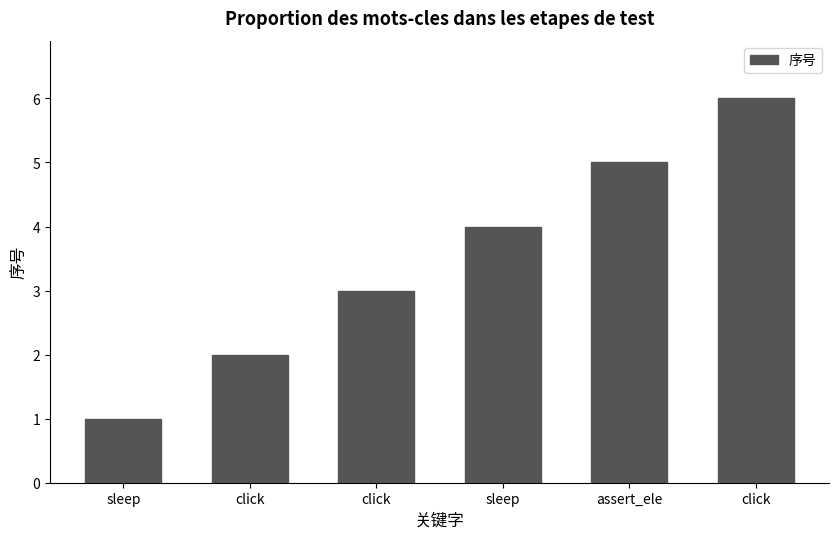

How many series are shown in this chart?

1